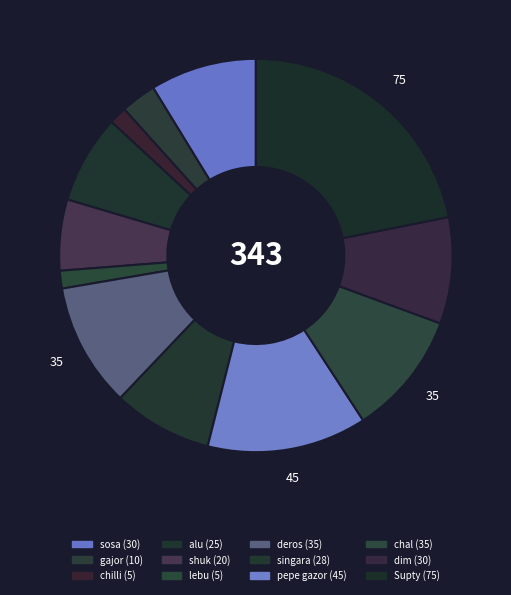

Is there any slice that represents more than half of the pie?

No